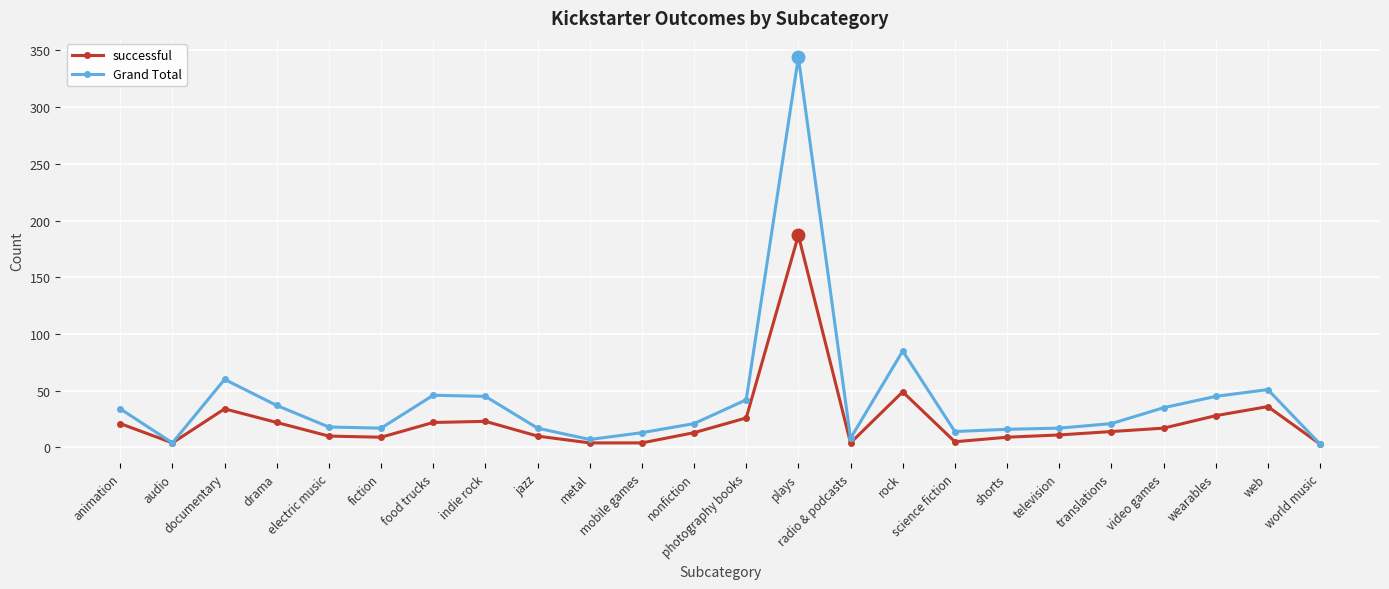

What is the label of the 21st point from the right?

drama